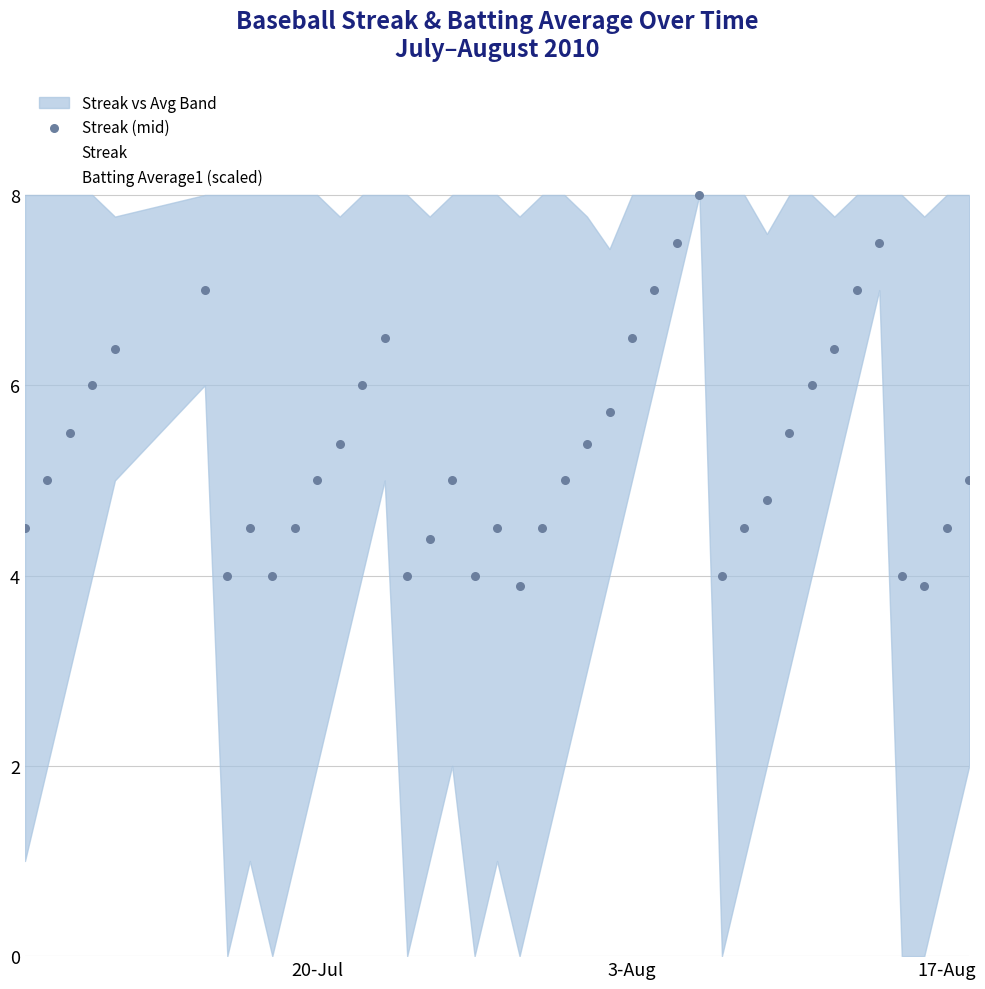

Is the value of Batting Average1 (scaled) at 21 greater than the value of Streak at 23?

Yes